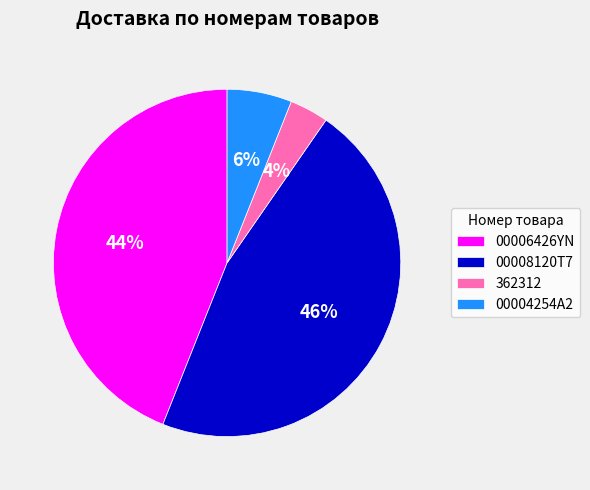

Is it true that 00006426YN is 49% of the pie?

False